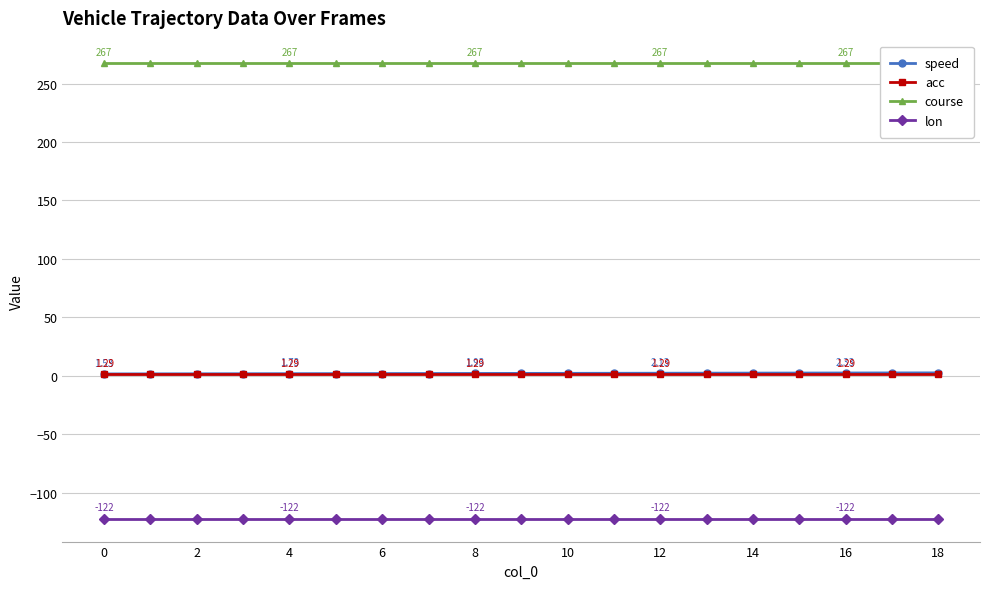

True or false: acc has more than 0 interior local peaks.

False